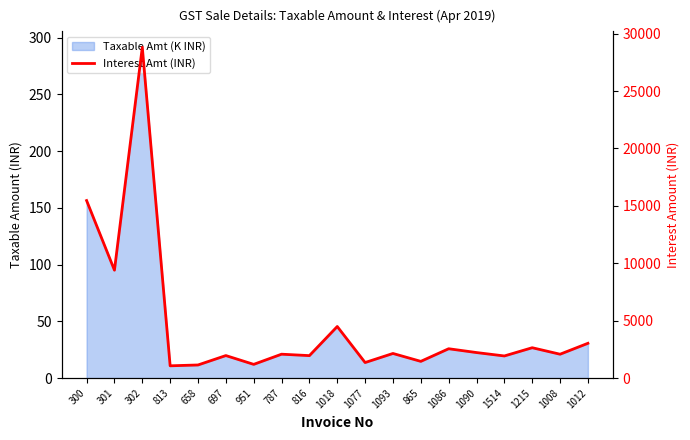

How many interior local peaks (higher than both neighbors) does the data have?

7